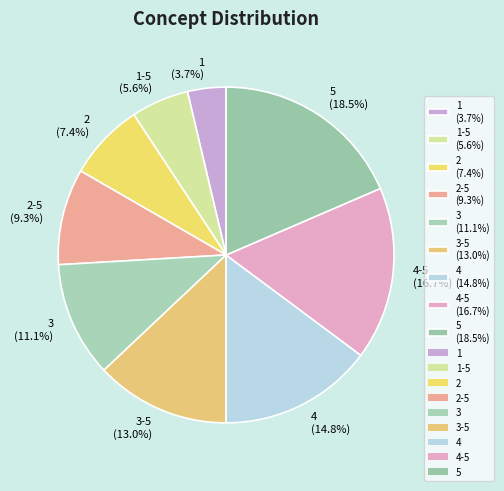

What percentage do 4 (14.8%) and 3-5 (13.0%) together represent?

27.8%